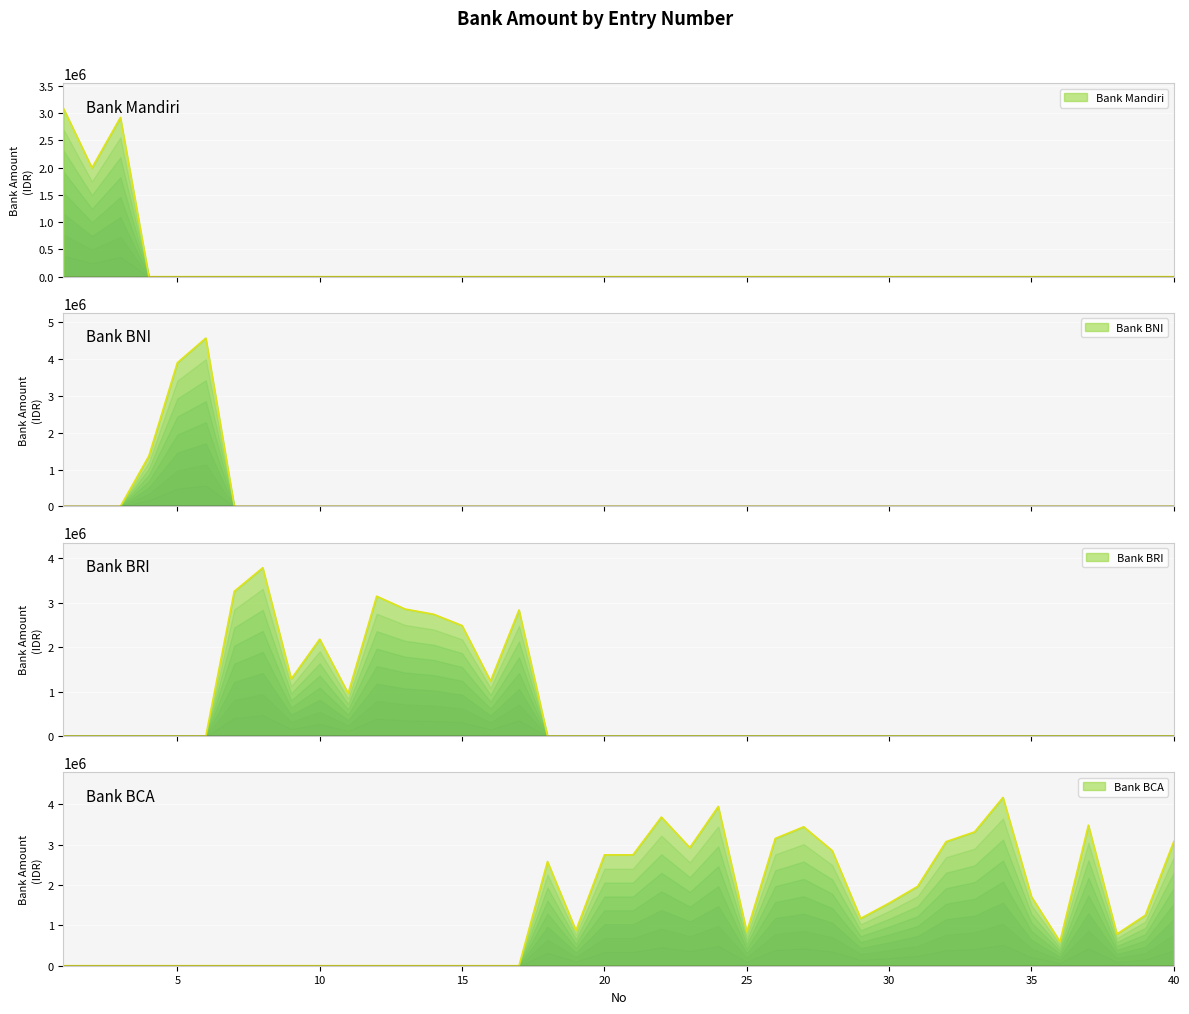

What are all the series names shown in the legend?

Bank Mandiri, Bank BNI, Bank BRI, Bank BCA